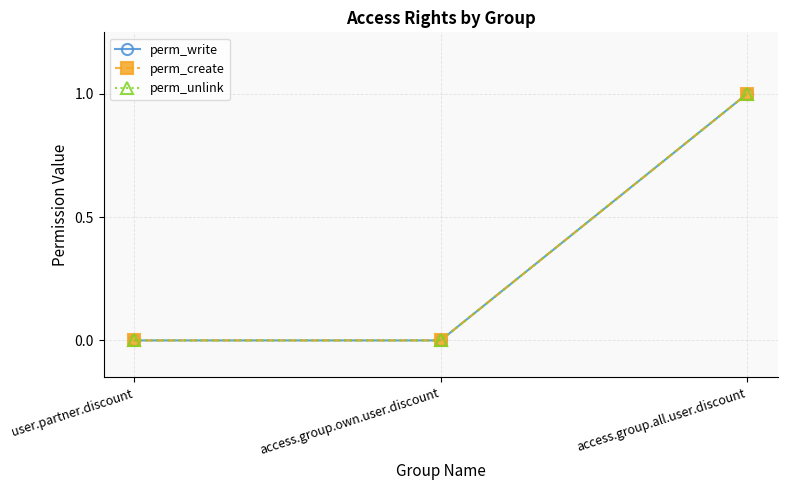

Reading left to right, extract all data points from this chart.

perm_write: 0	0	1
perm_create: 0	0	1
perm_unlink: 0	0	1